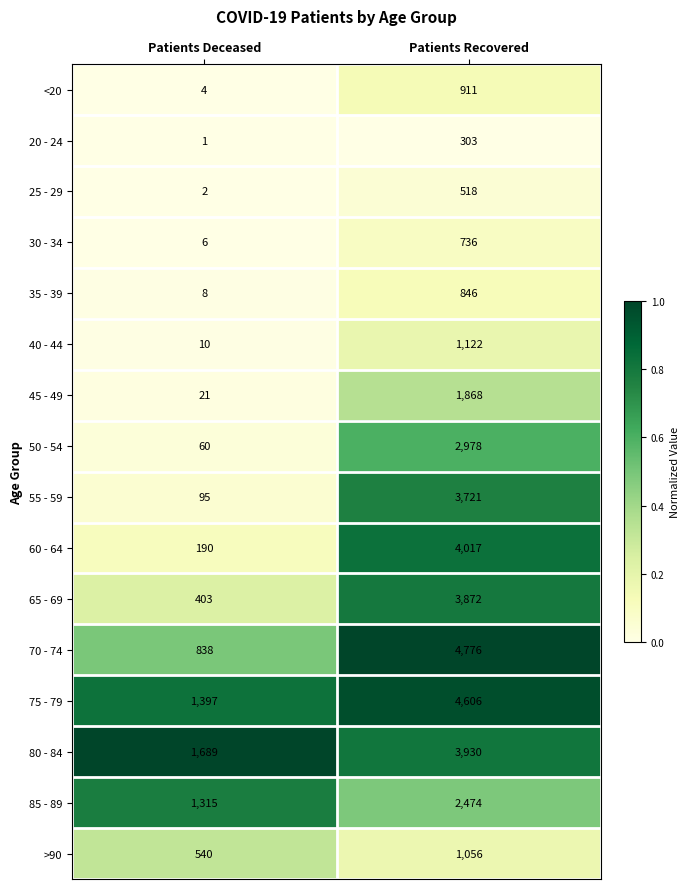

Rank the series by their maximum value, from lowest to highest.

20 - 24, 25 - 29, 30 - 34, 35 - 39, <20, >90, 40 - 44, 45 - 49, 85 - 89, 50 - 54, 55 - 59, 65 - 69, 80 - 84, 60 - 64, 75 - 79, 70 - 74